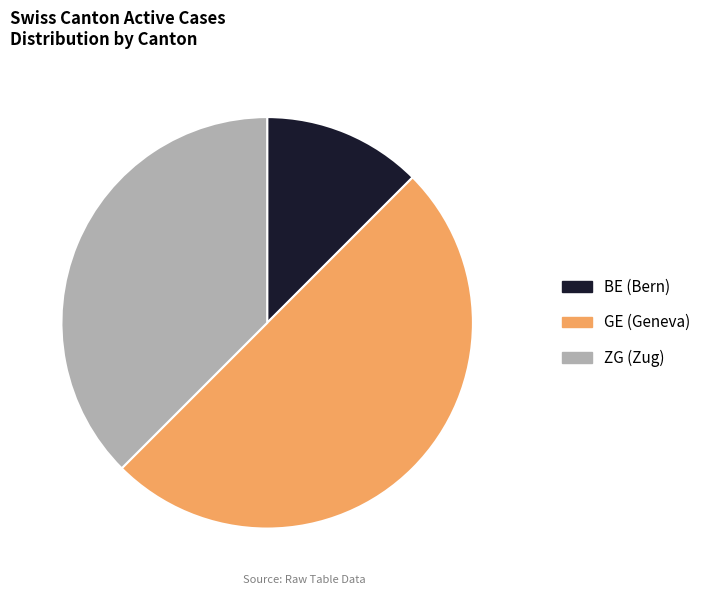

Rank the categories by value from lowest to highest.

BE (Bern), ZG (Zug), GE (Geneva)